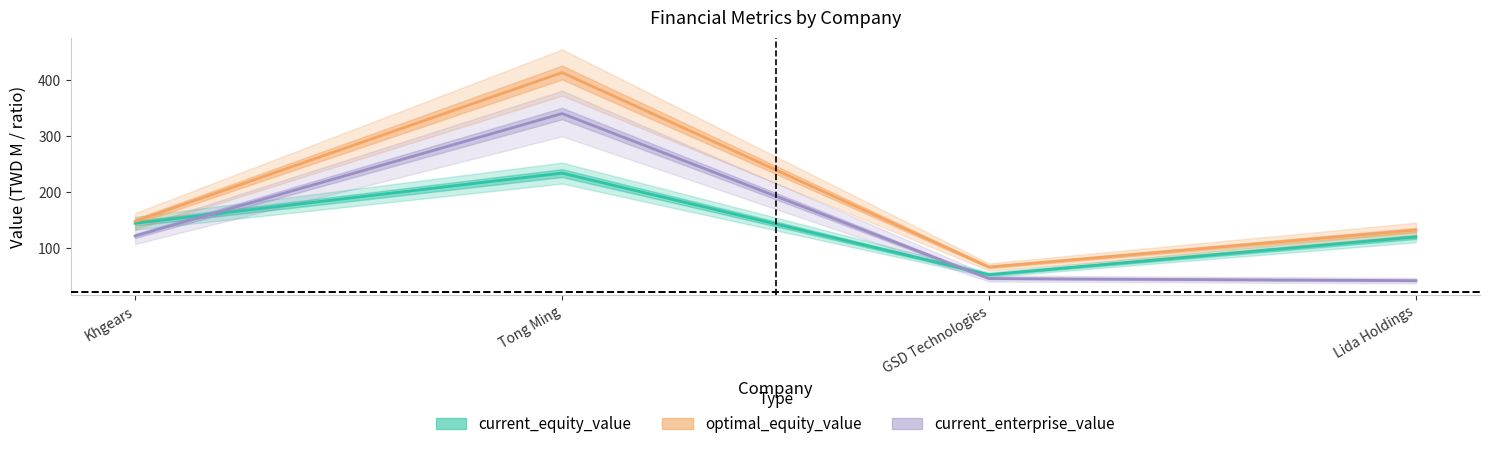

Where does the current_enterprise_value series first go above 121?

Khgears